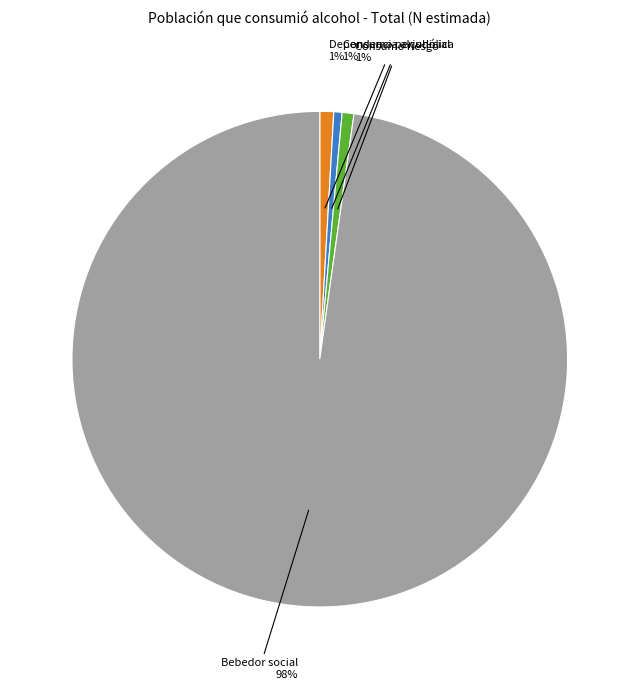

To the nearest percent, what percentage of the pie is Consumo riesgo?

1%